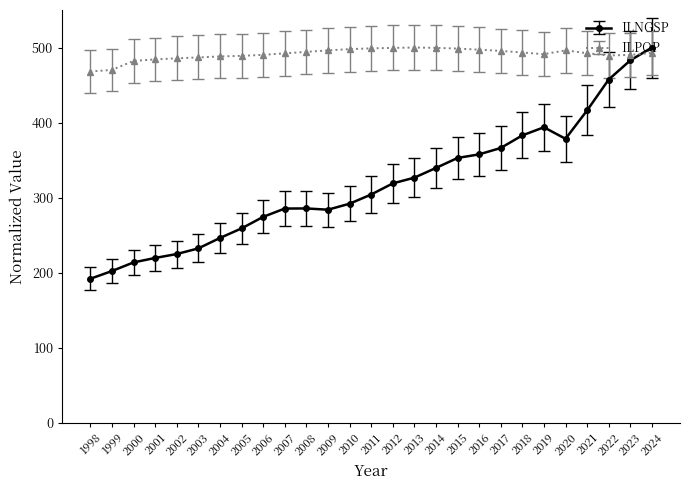

Rank the series by their average value, from lowest to highest.

ILNGSP, ILPOP